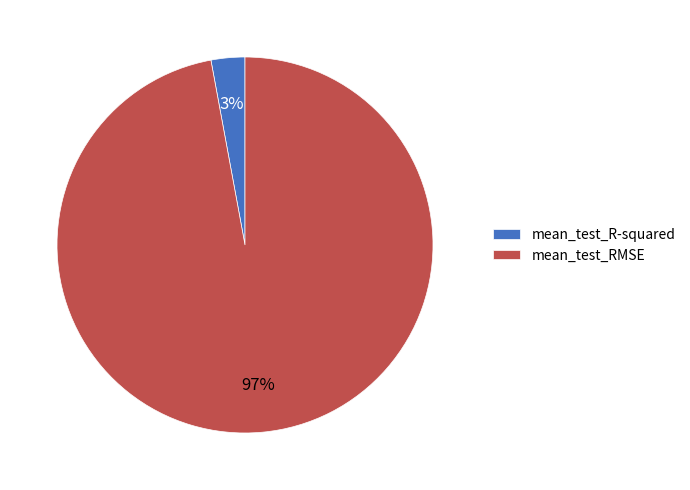

The mean_test_R-squared slice represents 18% of the pie. True or false?

False